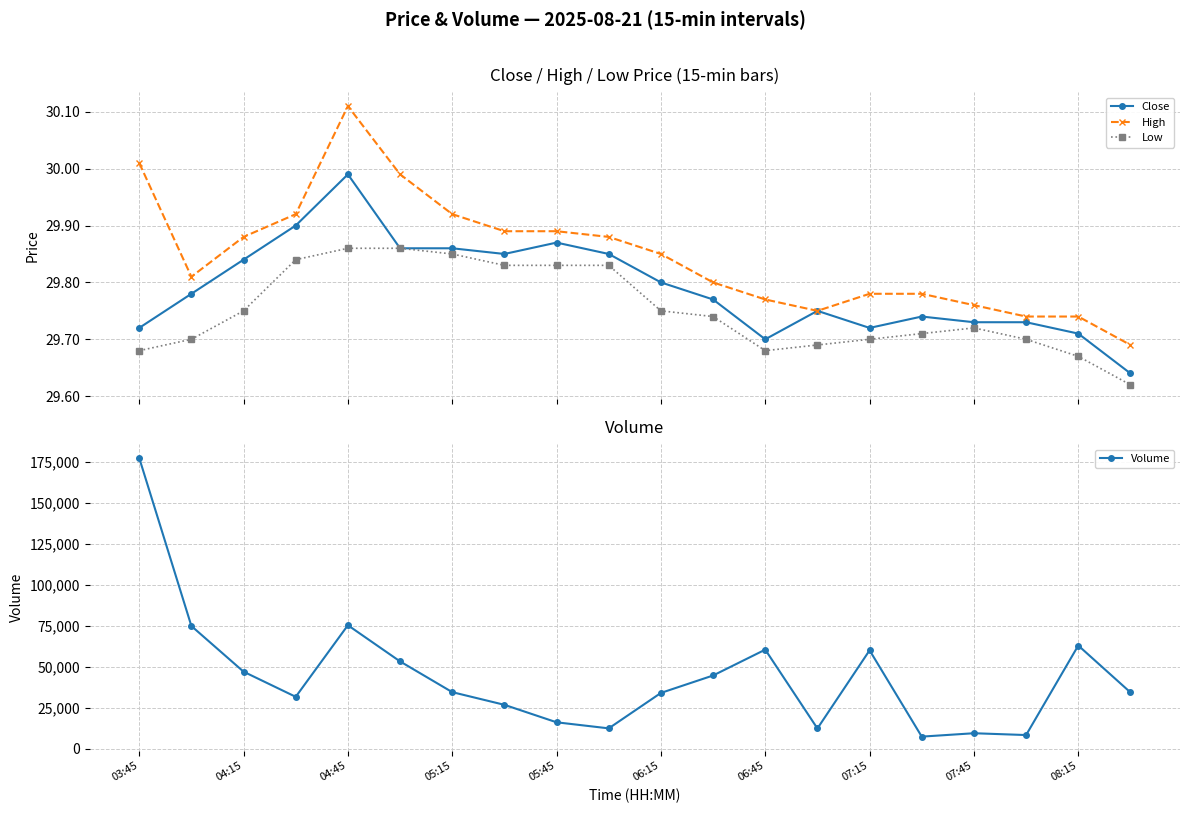

True or false: High and Low cross at least once.

False